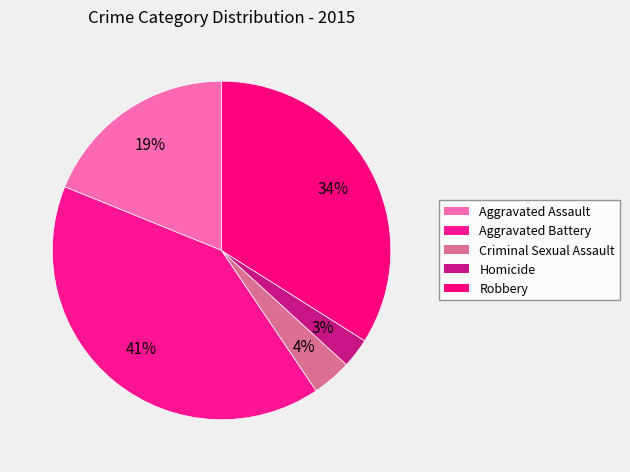

Which slice is the smallest?

Homicide